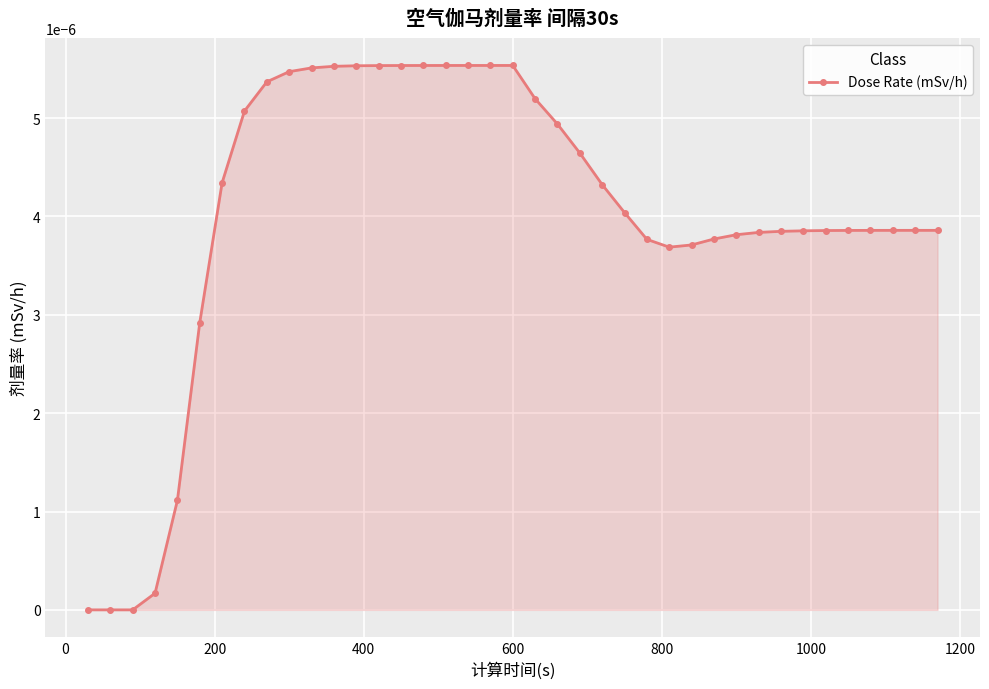

How many distinct data groups are displayed?

1